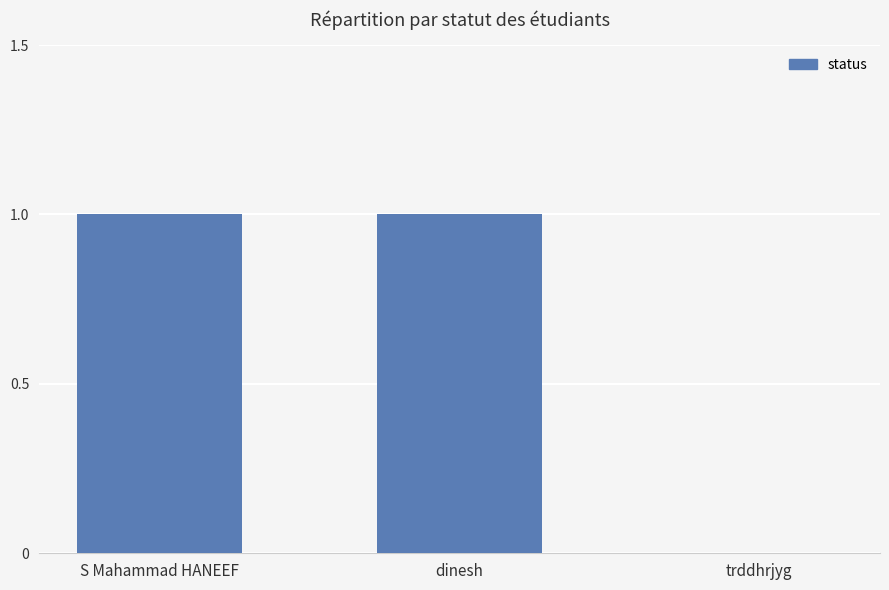

Reading right to left, what are all the values shown in this chart?

0	1	1